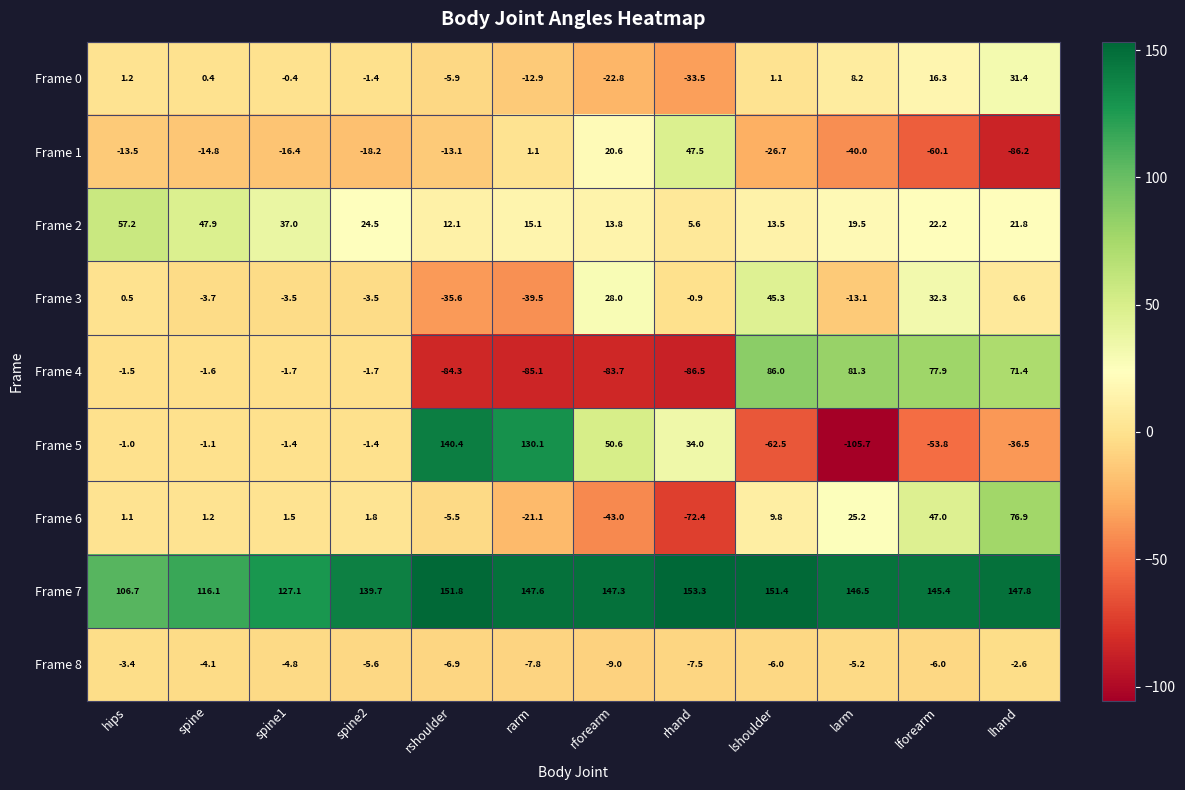

At which label is Frame 6 closest to 2?

spine2